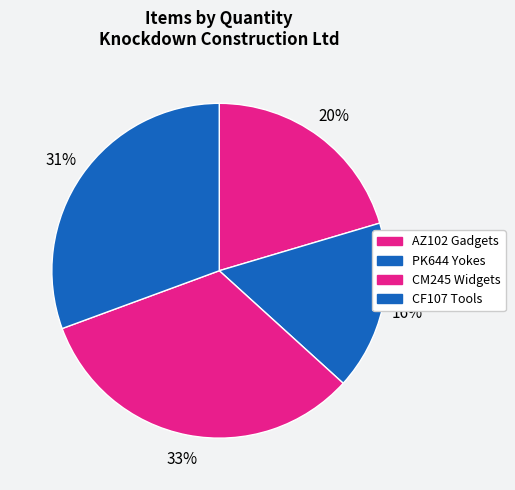

Approximately how many times larger is the value at AZ102 Gadgets compared to CM245 Widgets?

0.6